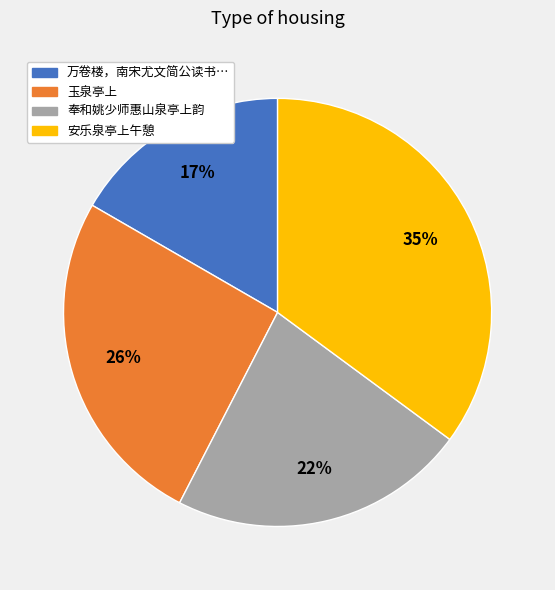

Does any single category account for the majority?

No